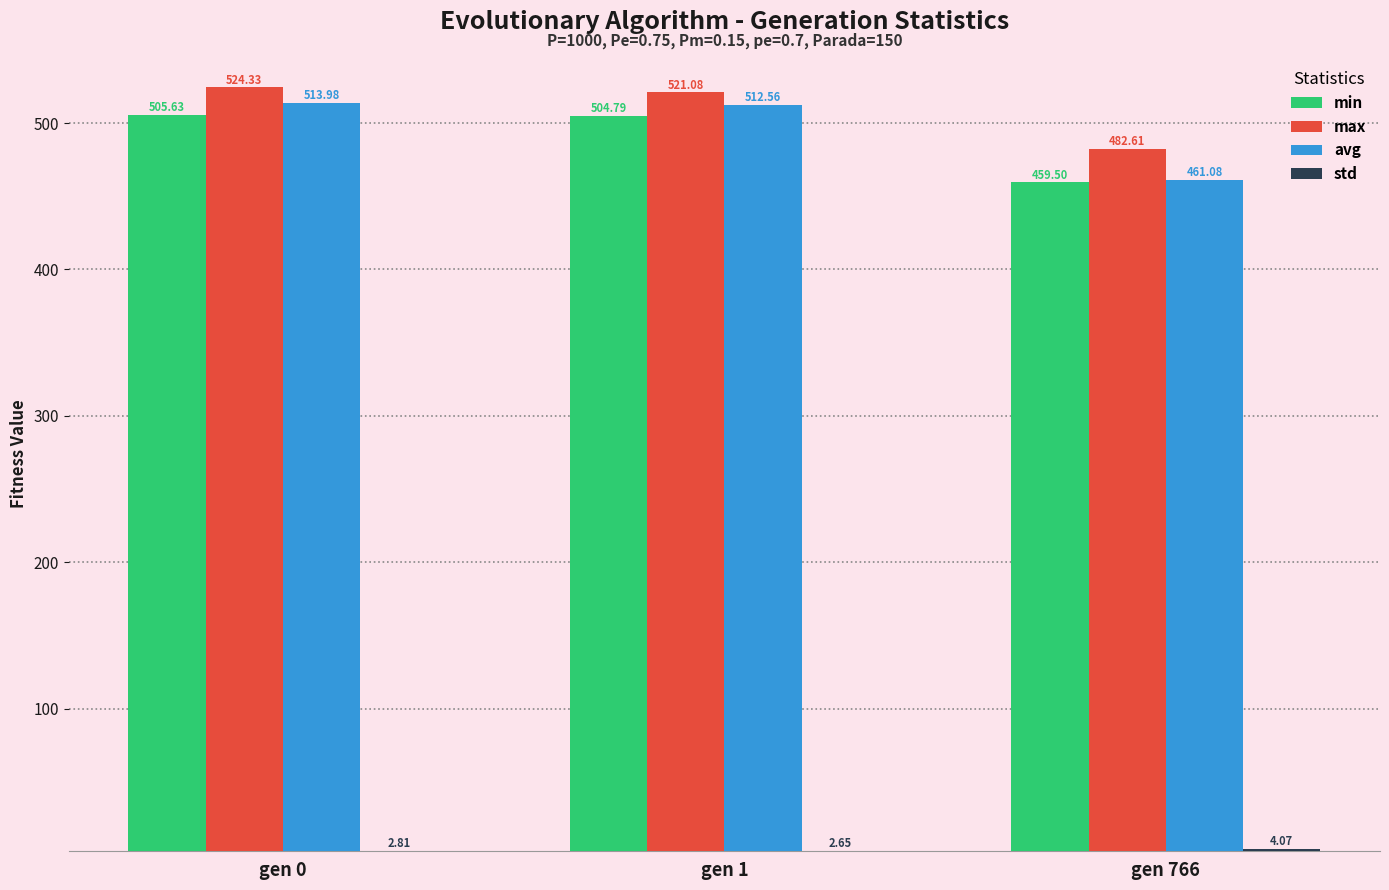

At how many categories does at least one series exceed 76?

3